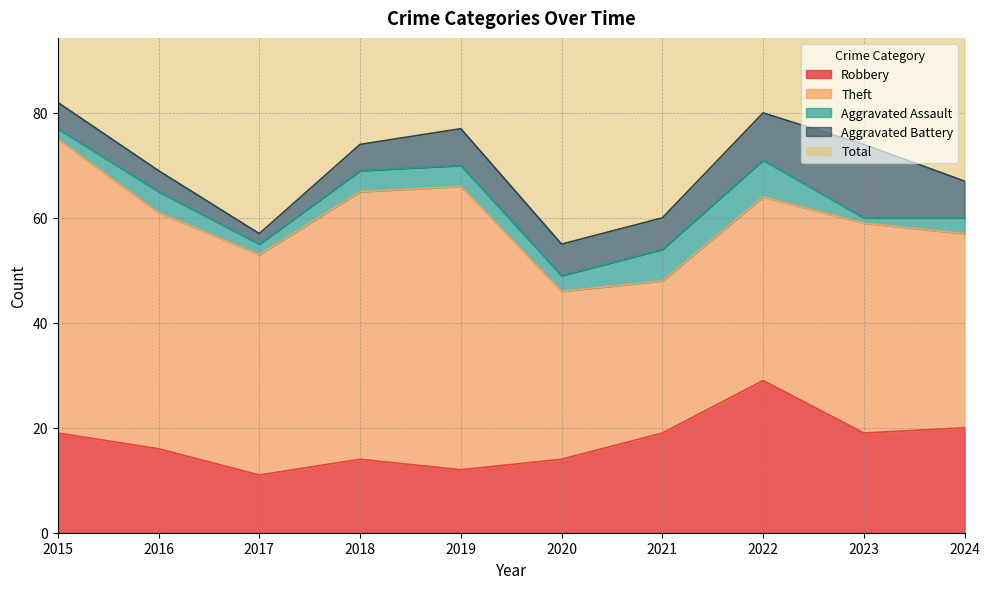

Does the chart display data point markers on the line(s)?

No